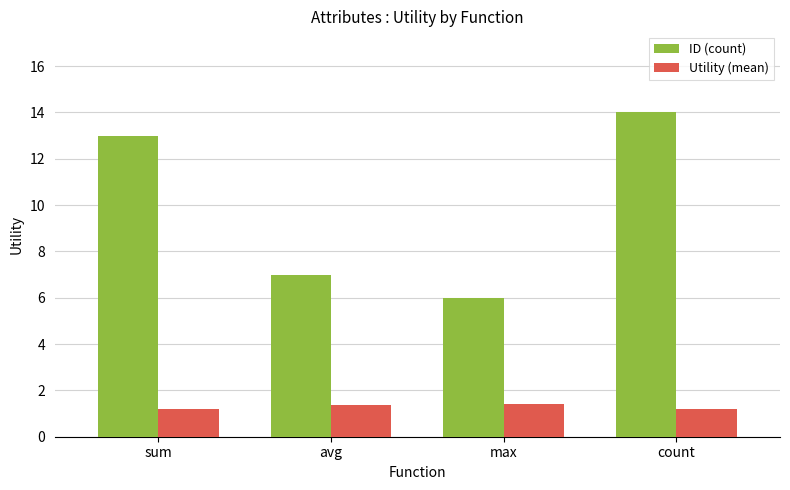

How many Utility (mean) values are between 1 and 2?

4